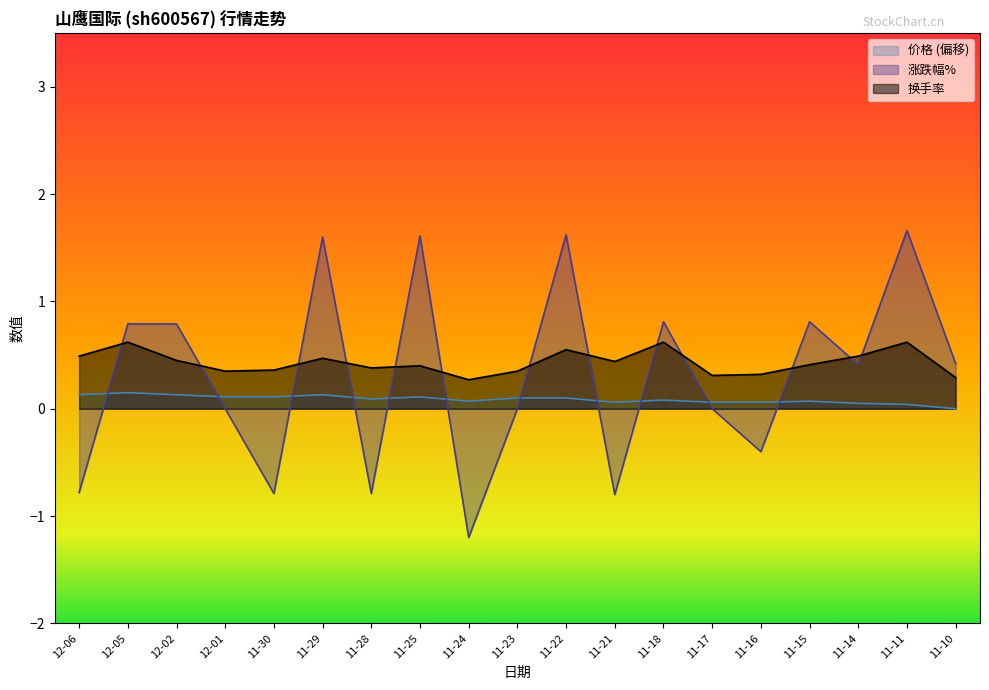

List the series in order of their overall mean, highest first.

换手率, 涨跌幅%, 价格 (偏移)